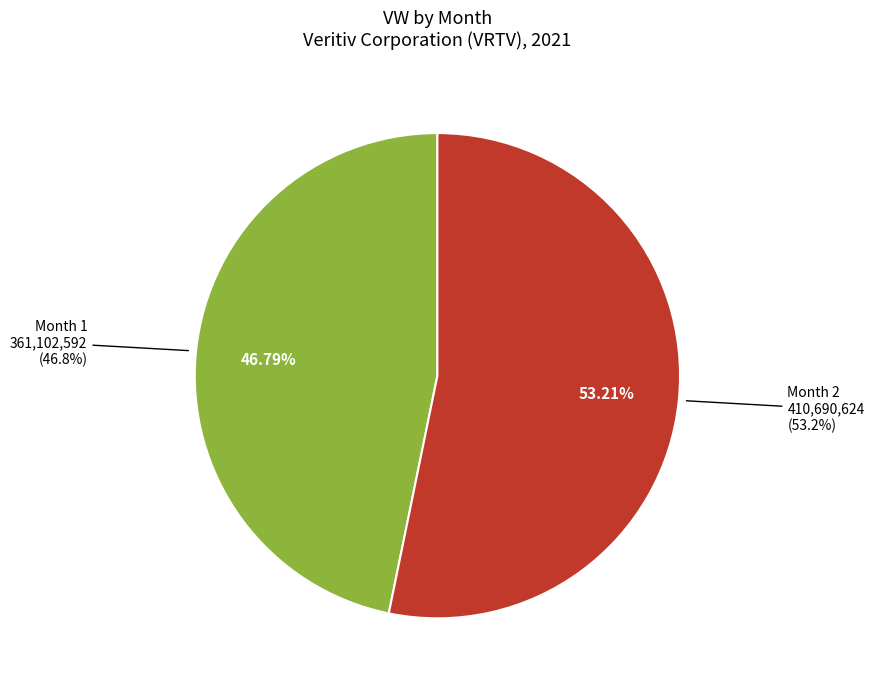

Which slice is the largest?

Month 2